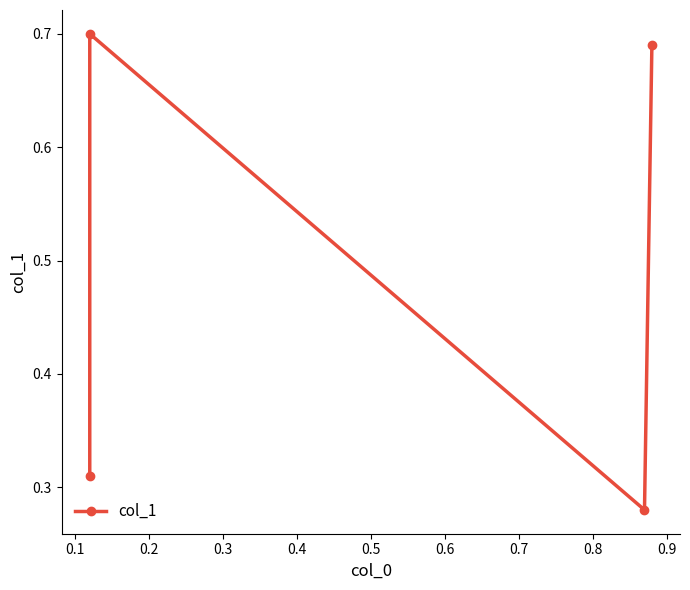

What is the smallest value displayed?

0.3